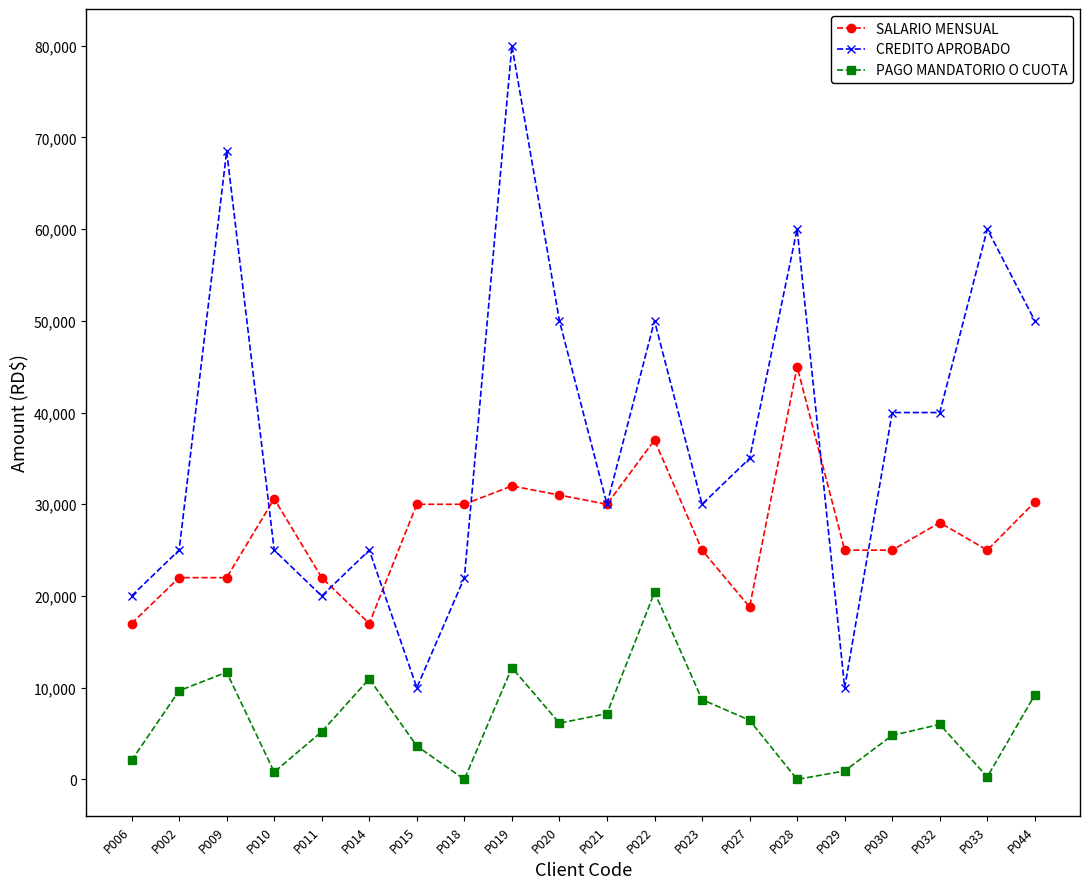

What is the label of the 13th point from the right?

P018